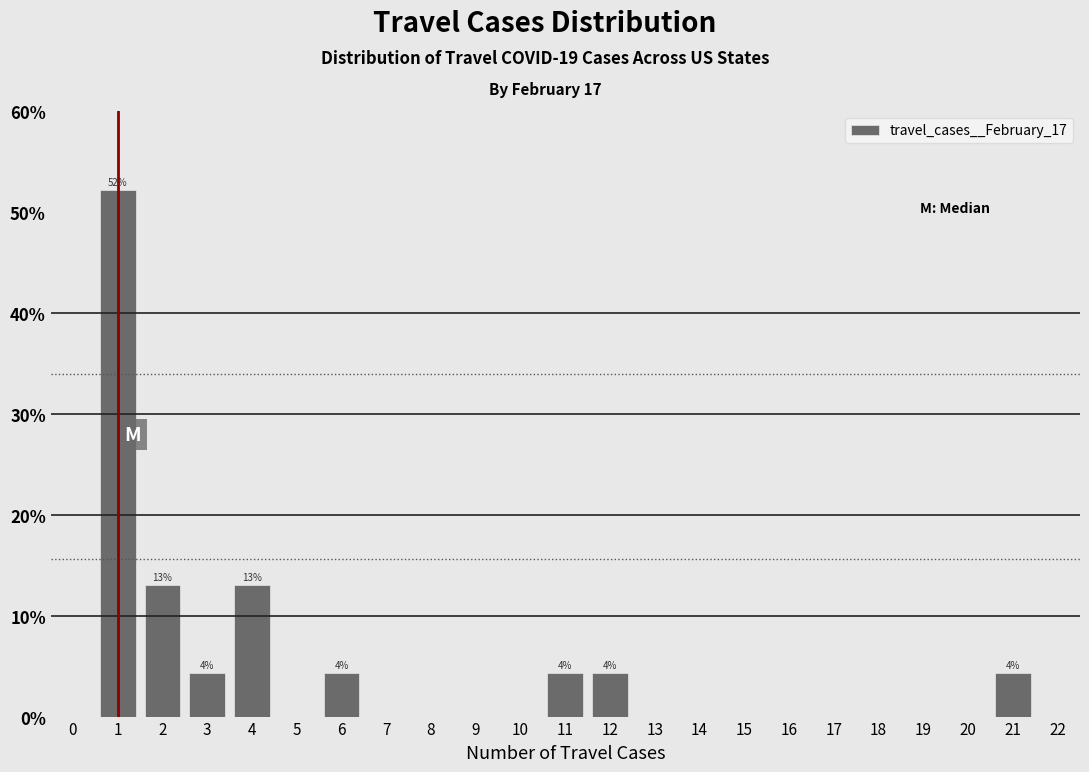

Reading left to right, list all the values displayed in this chart.

0=0.0	1=52.2	2=13.0	3=4.3	4=13.0	5=0.0	6=4.3	7=0.0	8=0.0	9=0.0	10=0.0	11=4.3	12=4.3	13=0.0	14=0.0	15=0.0	16=0.0	17=0.0	18=0.0	19=0.0	20=0.0	21=4.3